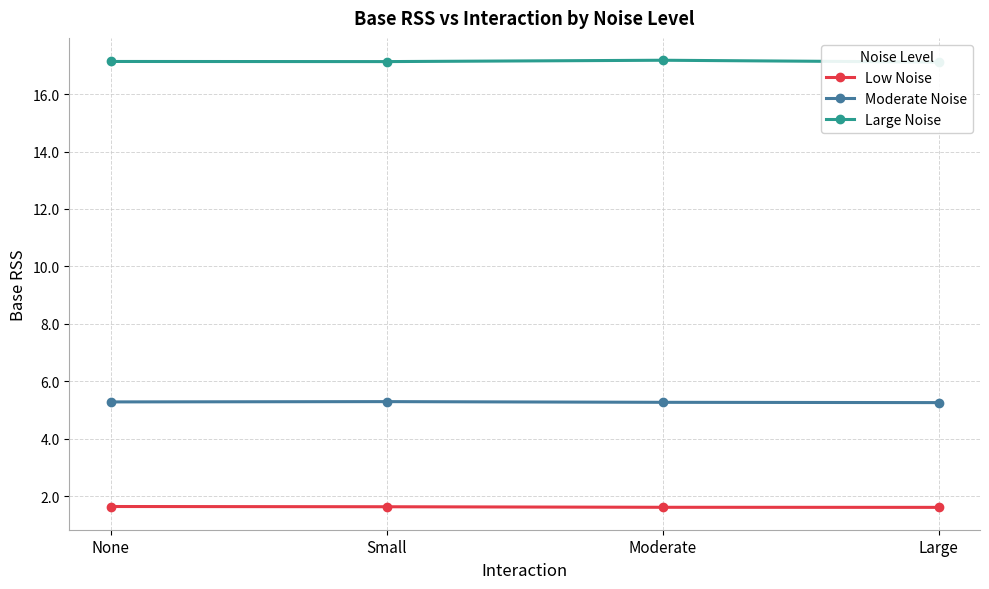

What is the highest value of the Large Noise series?

17.2